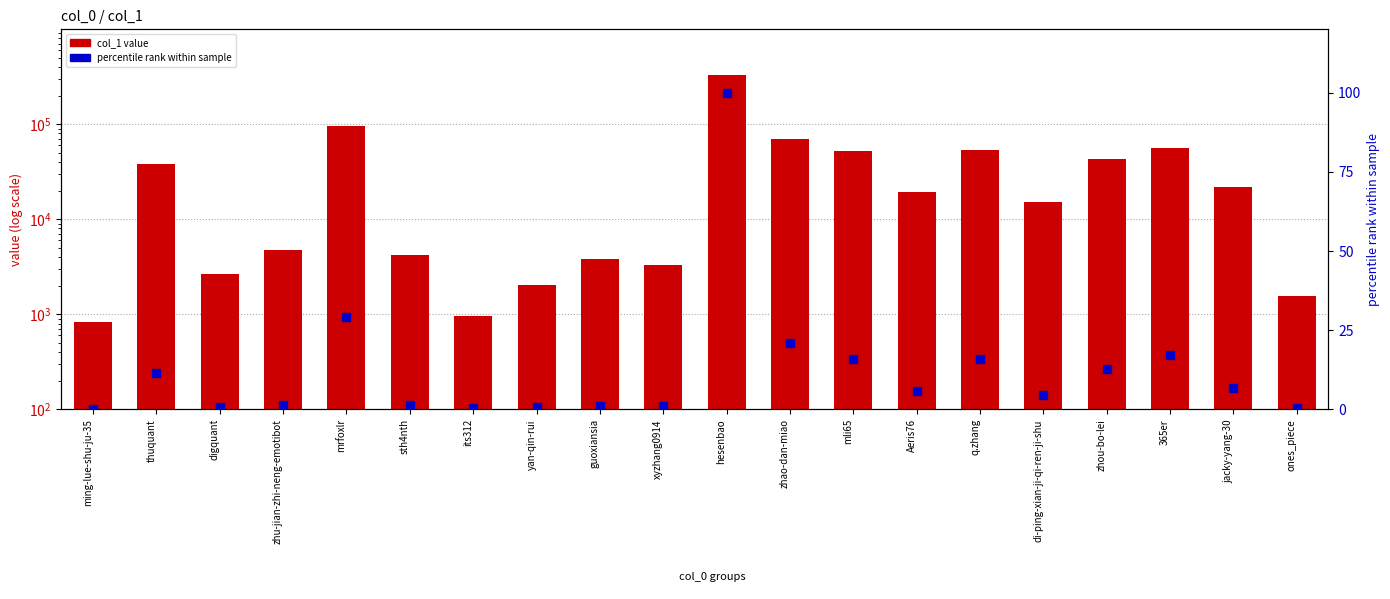

Which series reaches the minimum Y coordinate?

percentile rank within sample